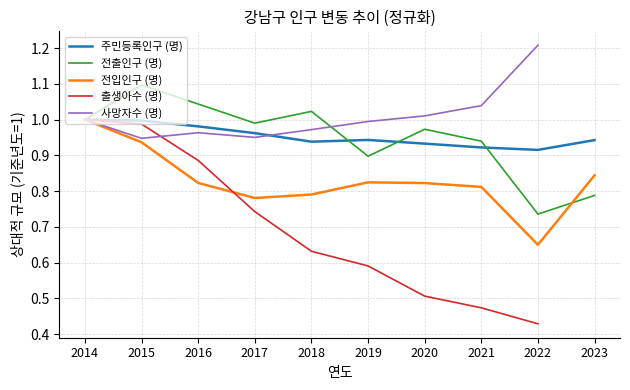

What is the value of the 주민등록인구 (명) point at the 6th from the left?

0.9